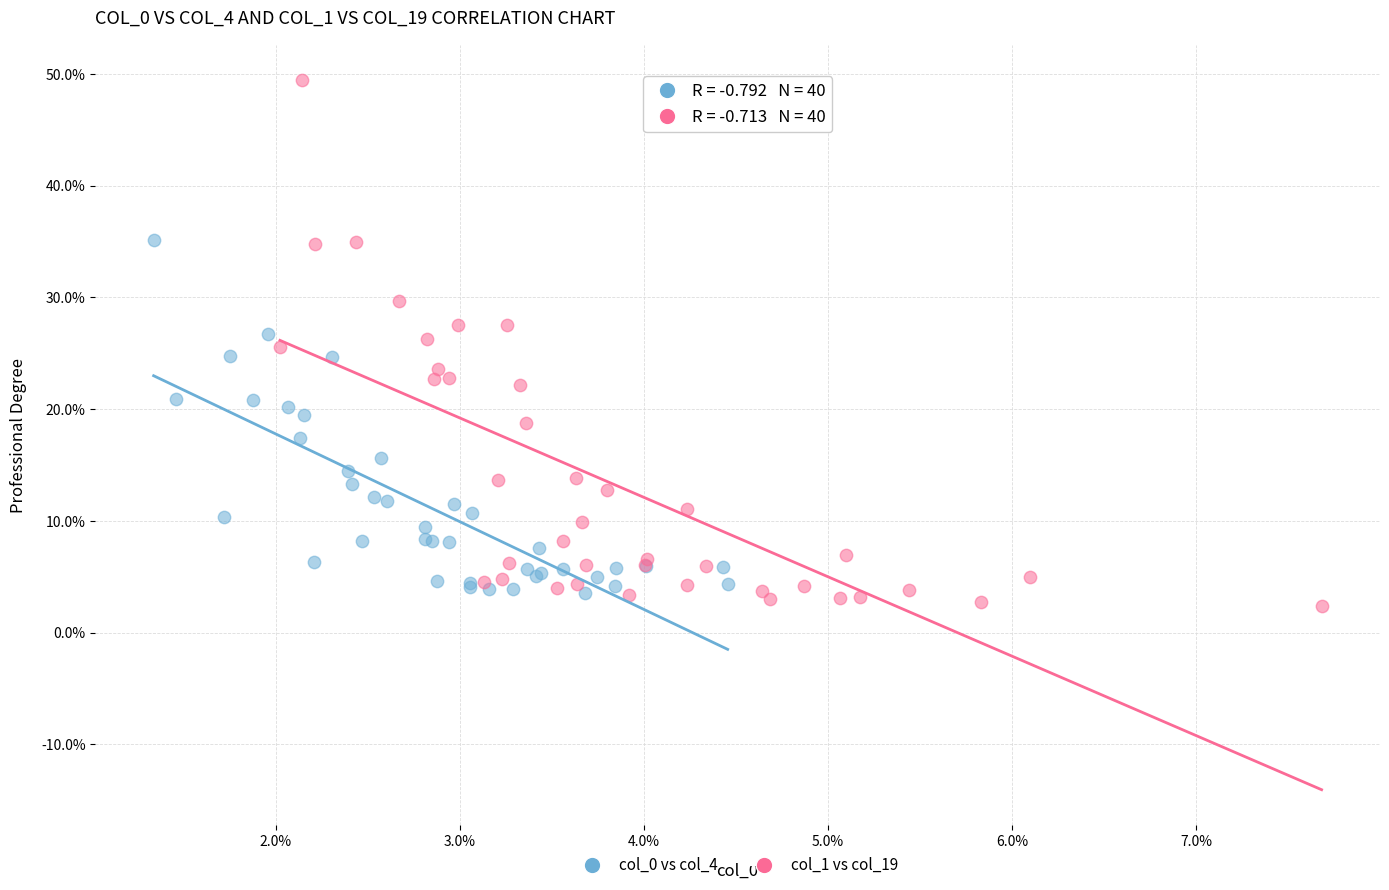

Which series has the largest Y range (max minus min)?

col_1 vs col_19